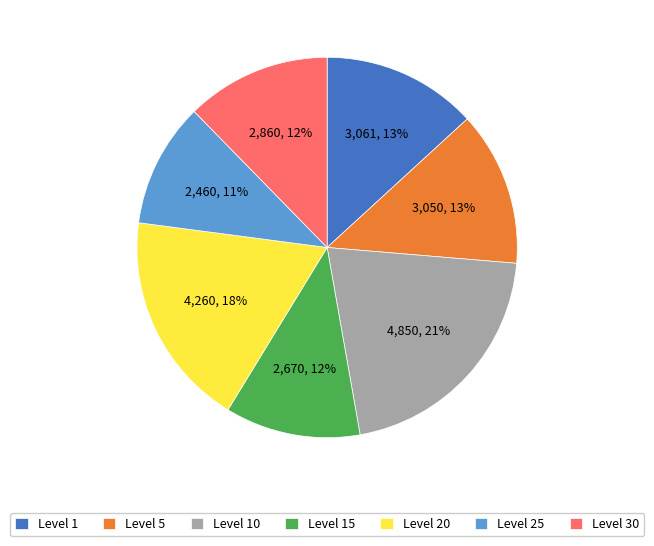

Is it true that Level 10 is 21% of the pie?

True